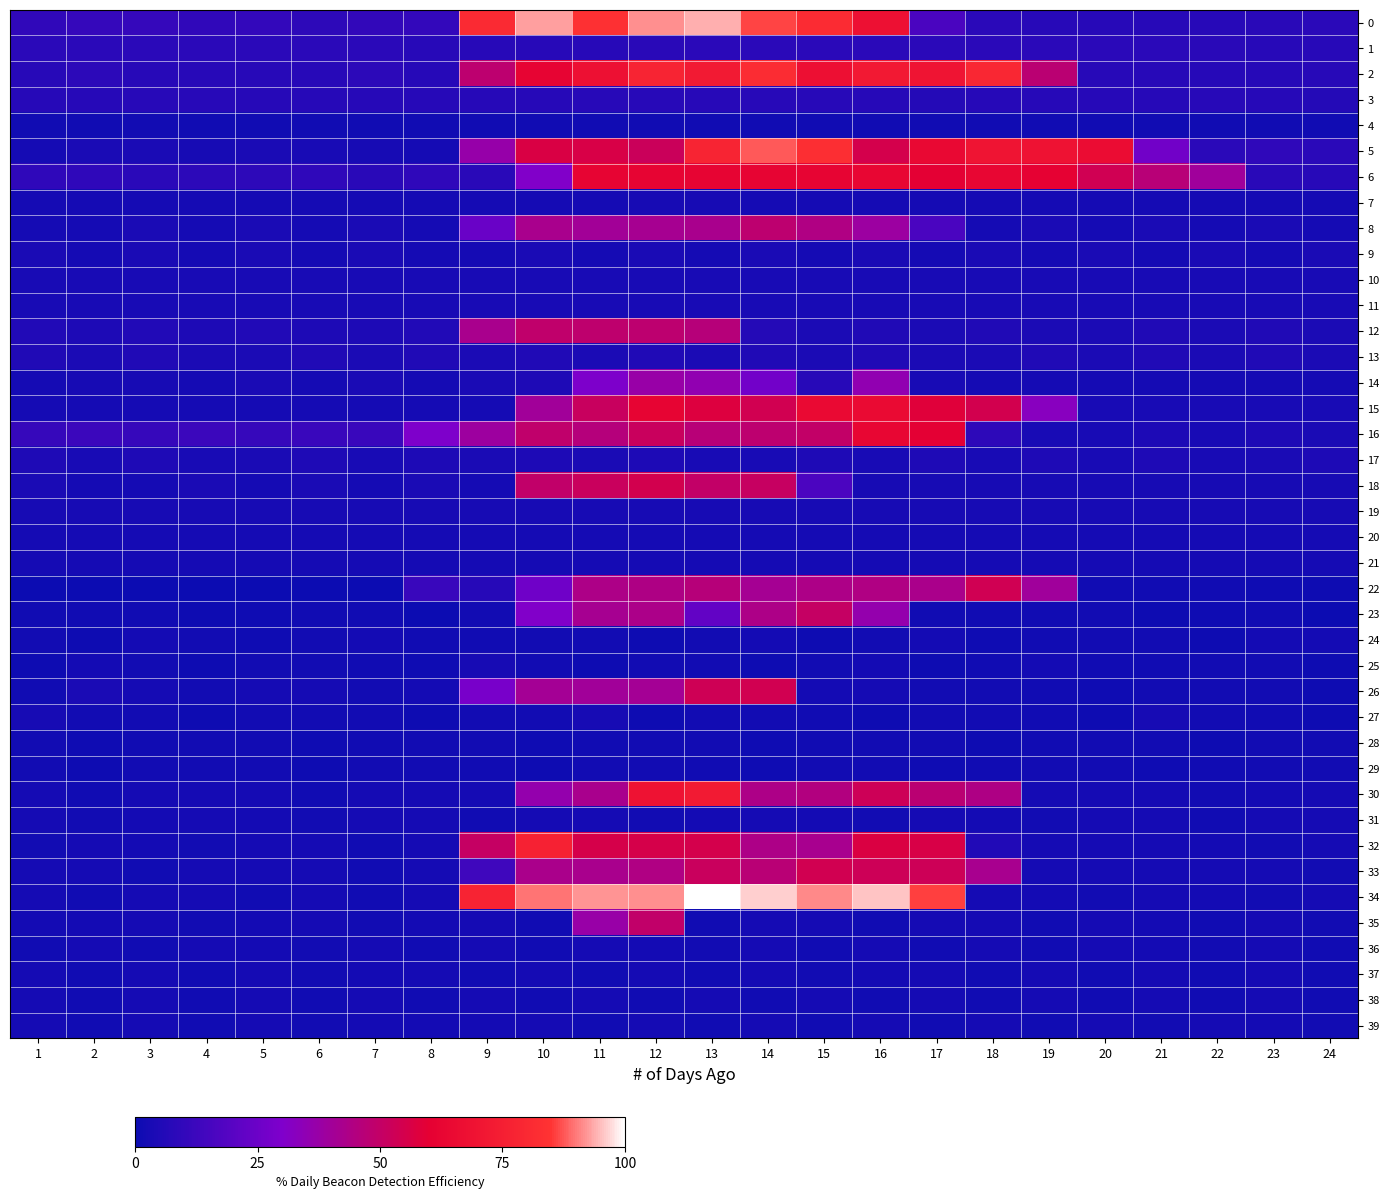

Which series has the largest total across all categories?

34